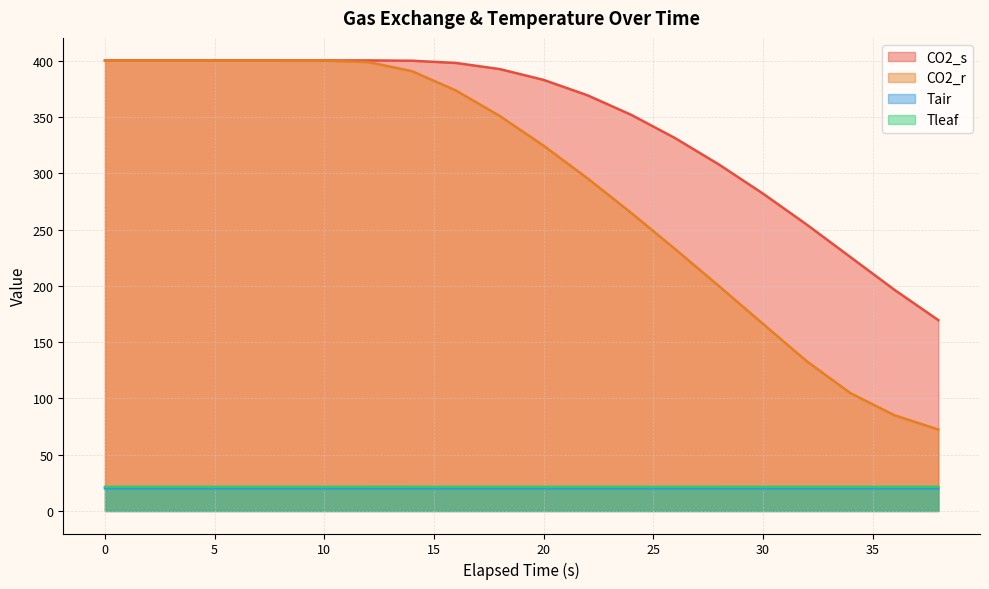

At which label is Tleaf closest to 21?

14